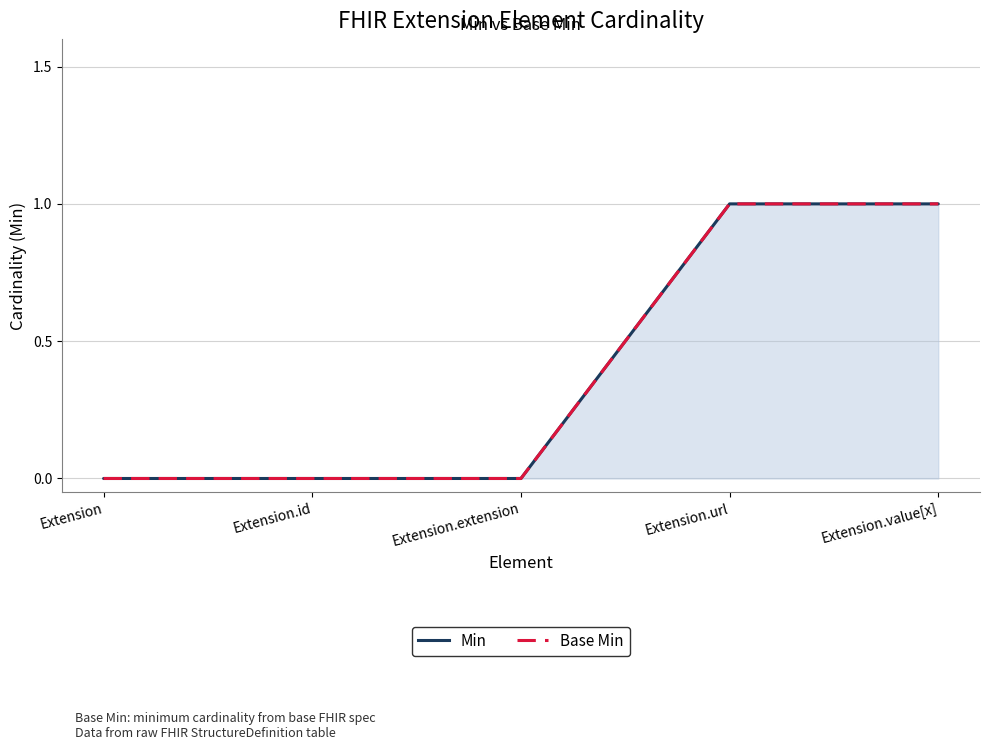

List the labels in order of Min value, smallest first.

Extension, Extension.id, Extension.extension, Extension.url, Extension.value[x]